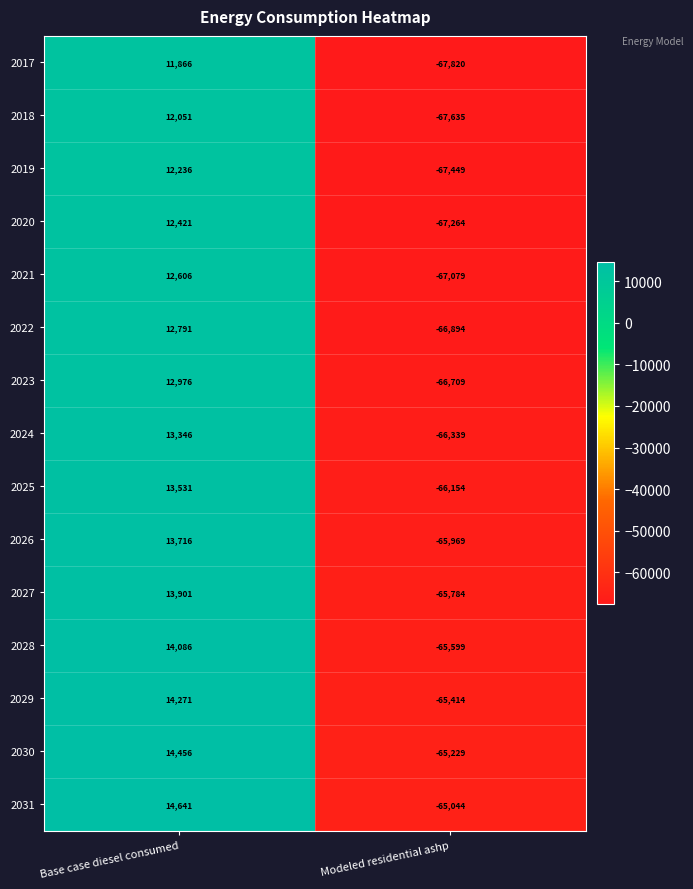

Rank the series by their maximum value, from lowest to highest.

2017, 2018, 2019, 2020, 2021, 2022, 2023, 2024, 2025, 2026, 2027, 2028, 2029, 2030, 2031